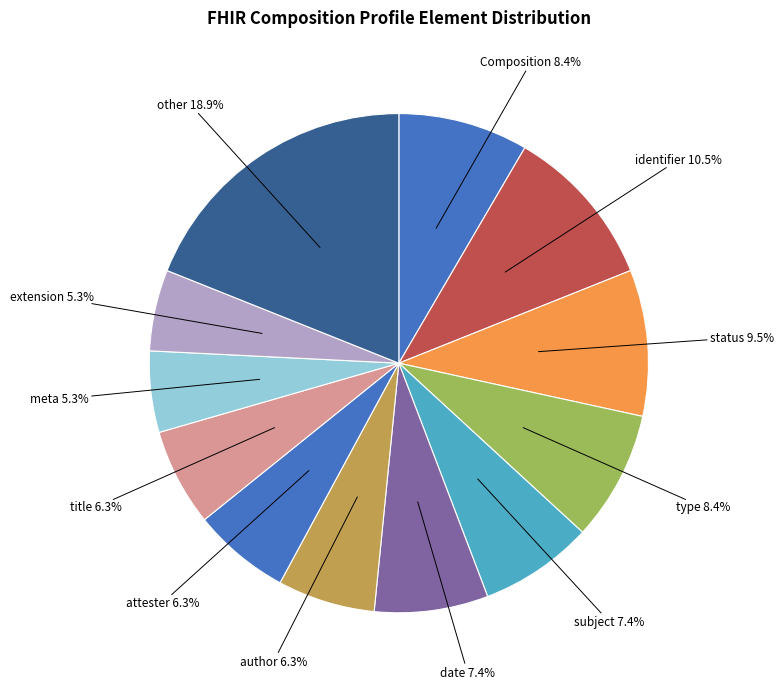

Does any single category account for the majority?

No